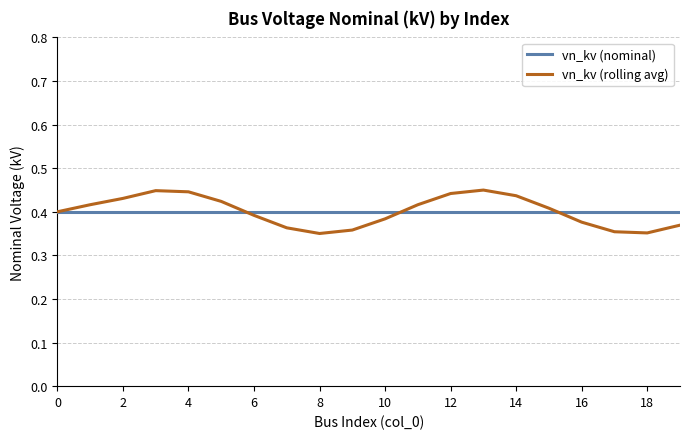

Which series has the widest spread of values?

vn_kv (rolling avg)